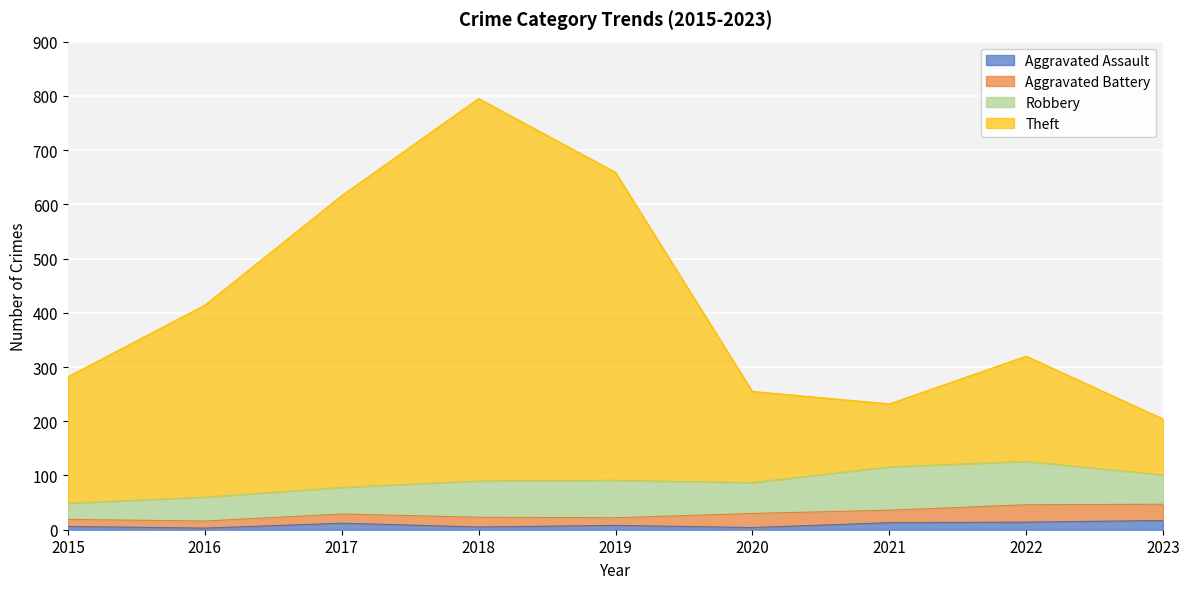

What is the smallest value displayed?

3